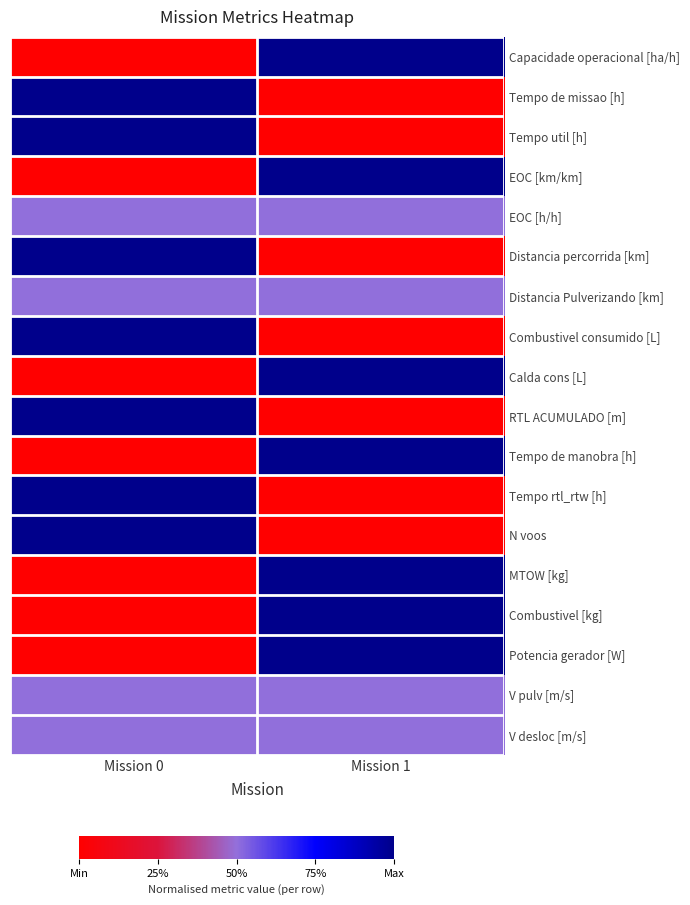

At how many categories does at least one series exceed 0?

2